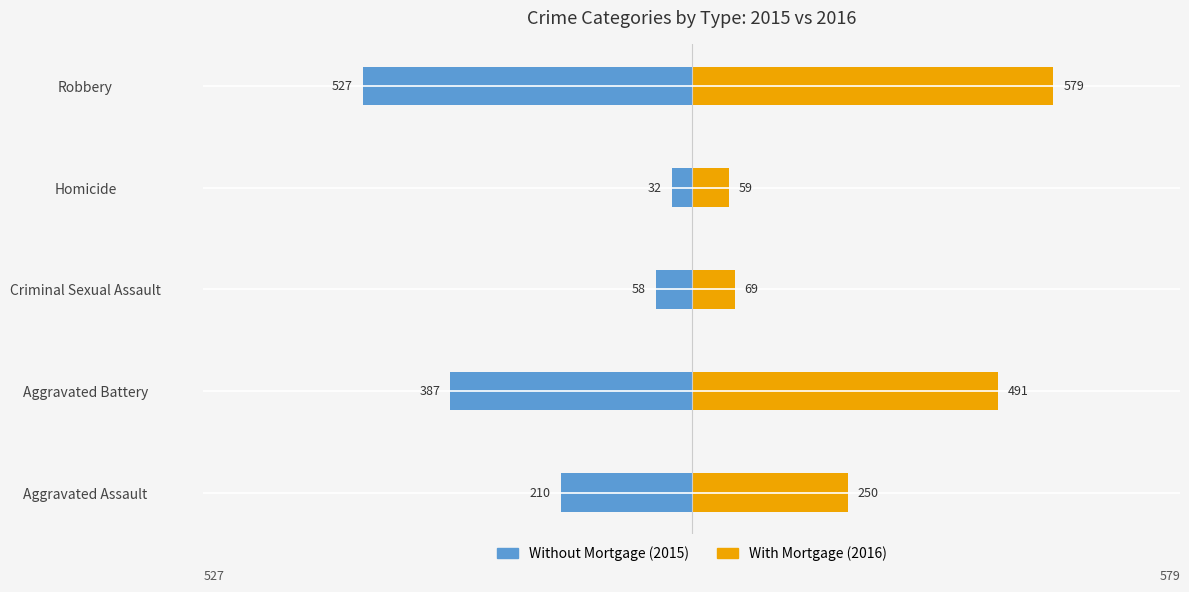

Where does the With Mortgage series first go above 250?

1